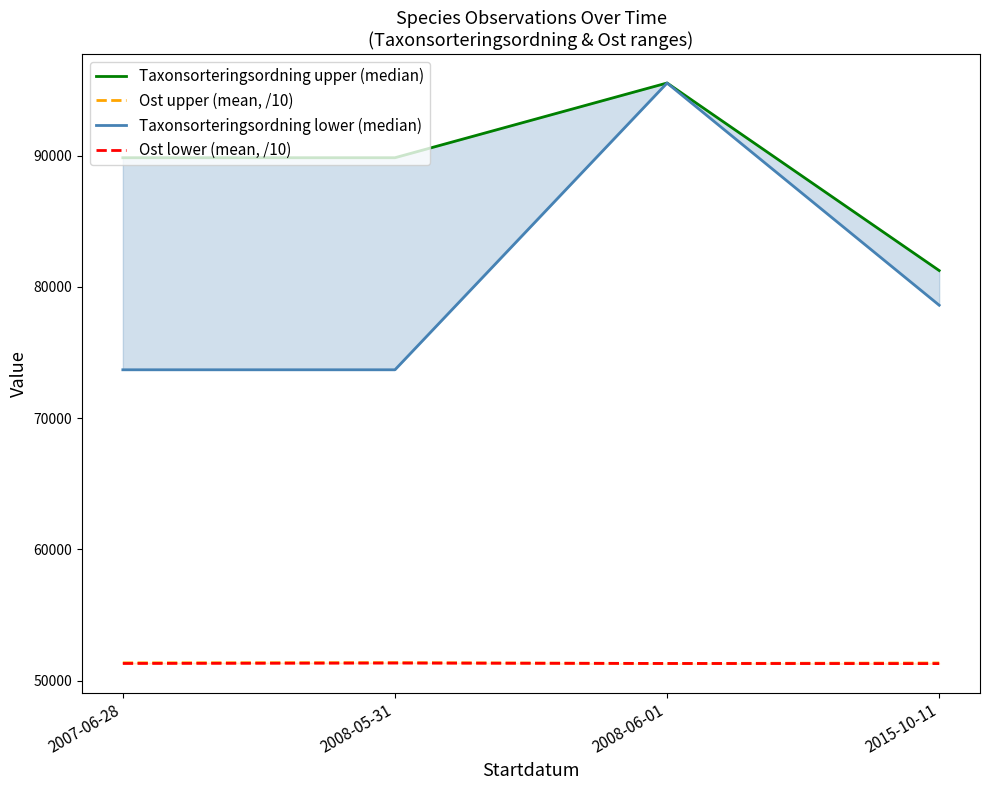

True or false: Ost lower (mean, /10) has a value of 30719.6 at 2015-10-11.

False